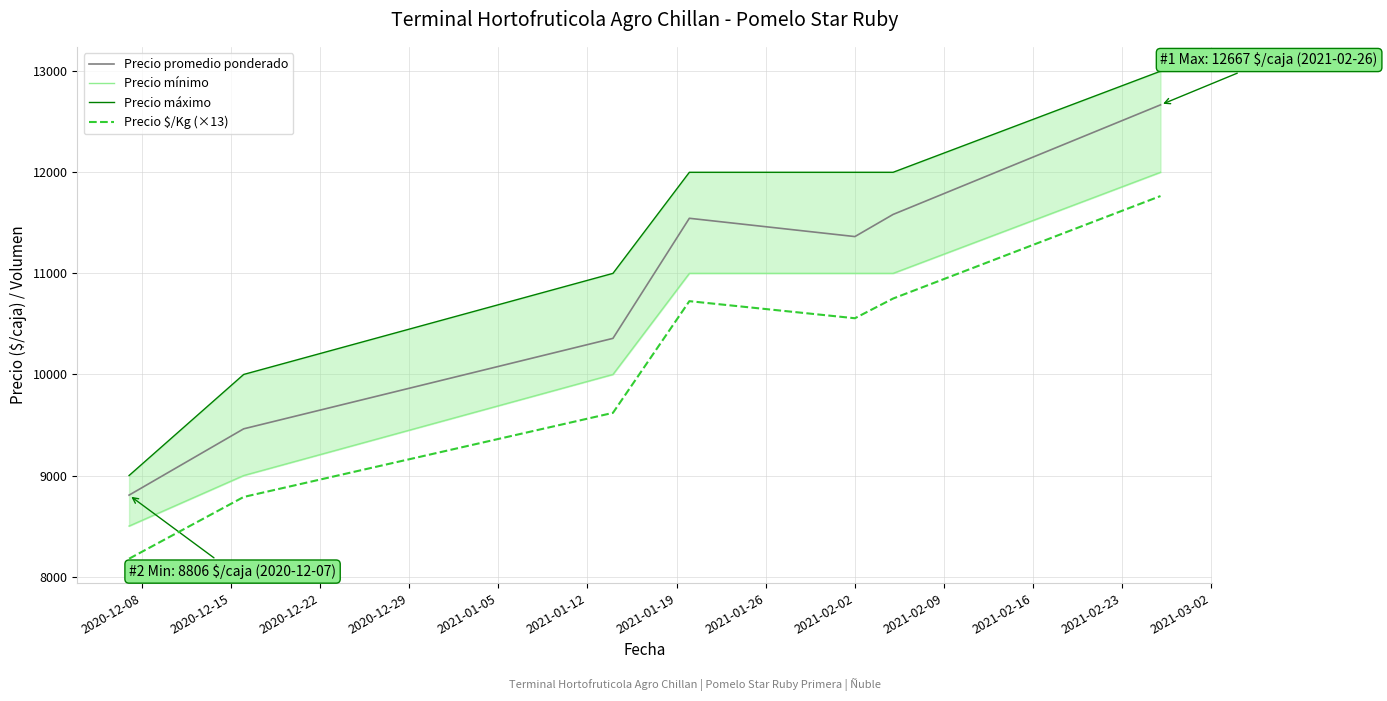

Which series has the largest total across all categories?

Precio máximo